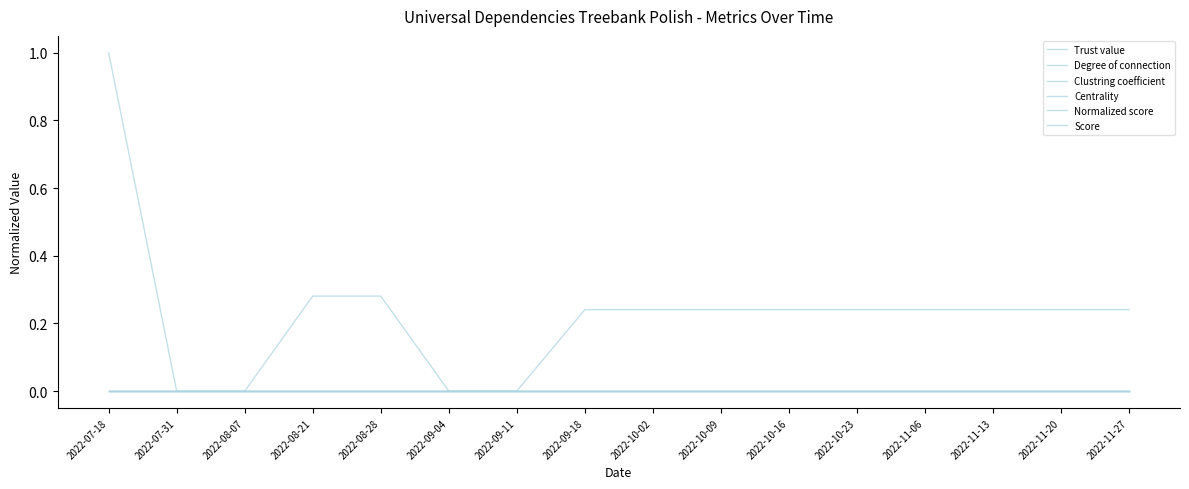

Does the chart have visible grid lines?

No